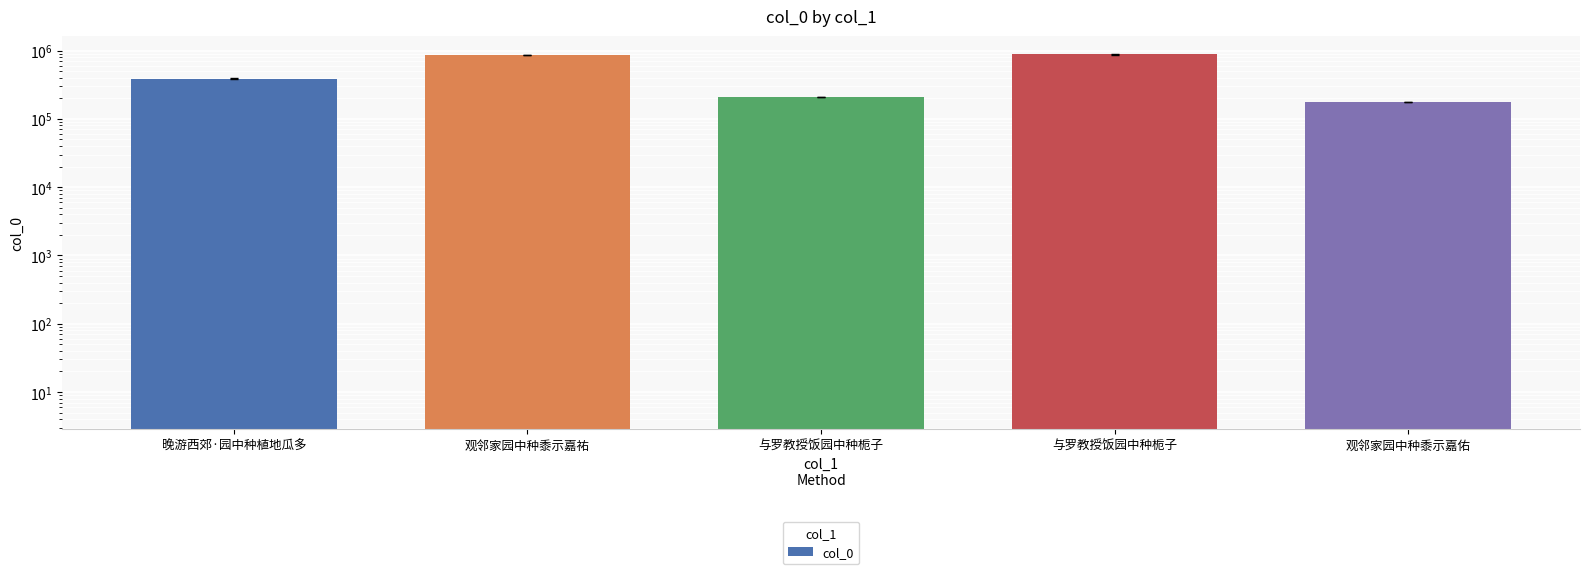

Which category has the highest value across all series?

与罗教授饭园中种栀子